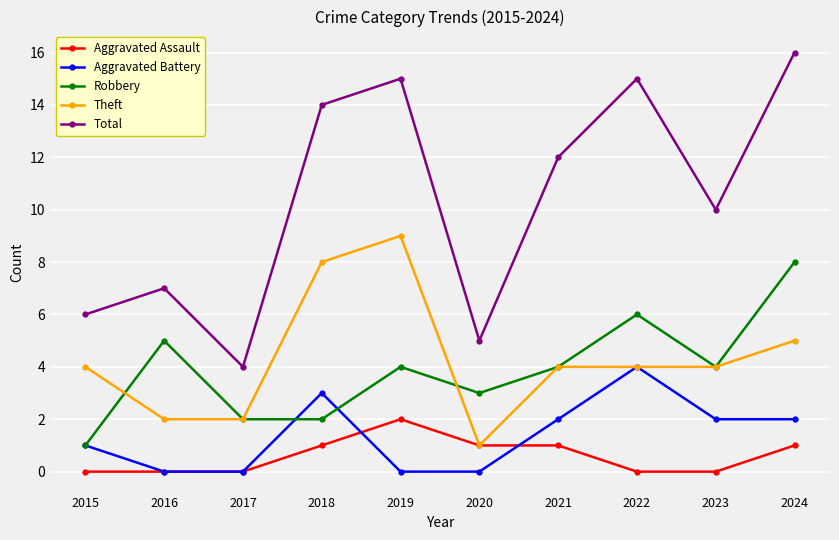

What value does the Total series have at 2018?

14